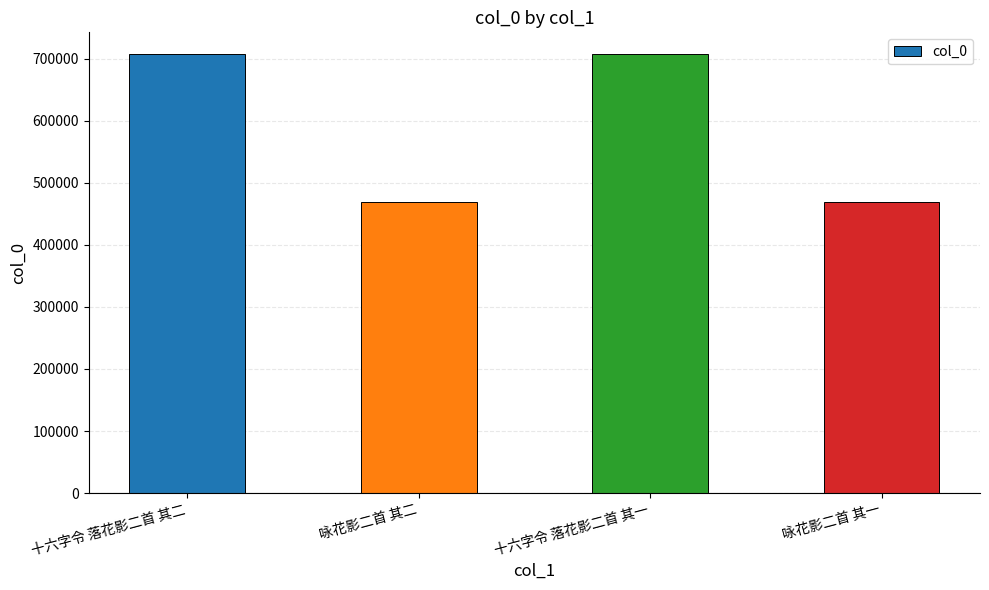

The value at 咏花影二首 其一 is 134354. True or false?

False